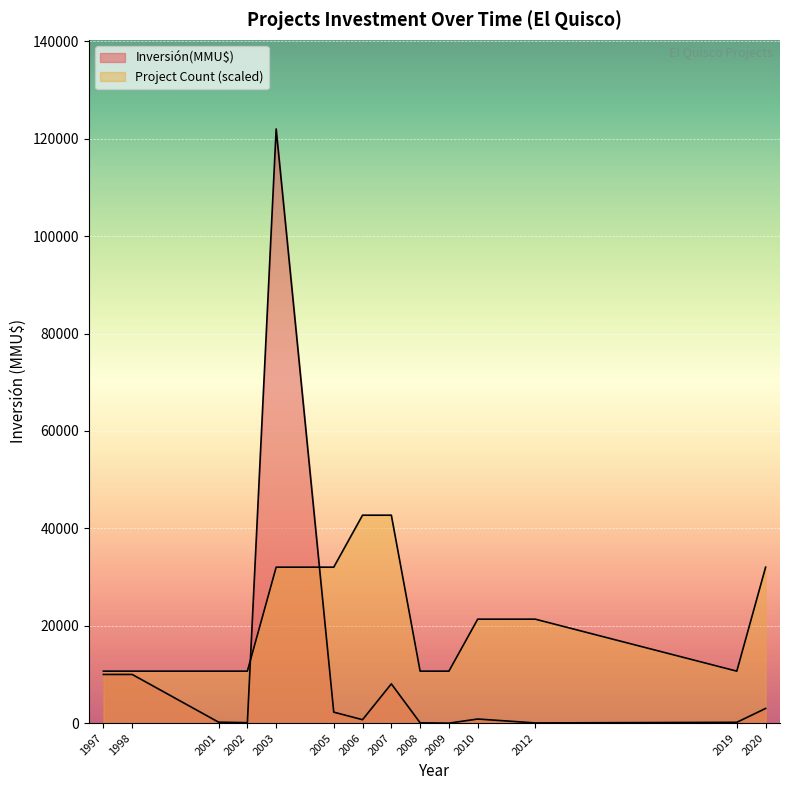

Does the chart display data point markers on the line(s)?

No